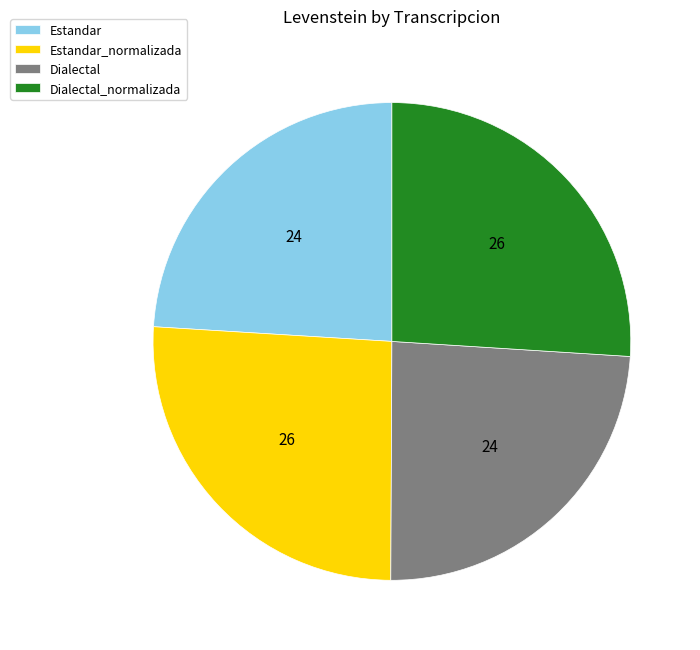

Does Estandar_normalizada account for over 50% of the chart?

No